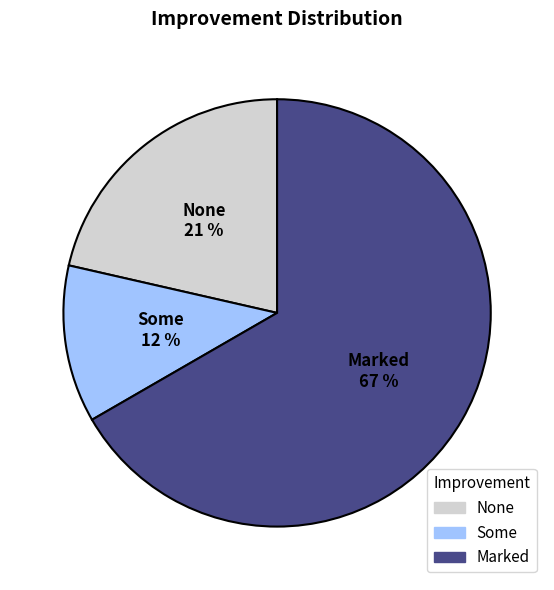

Is there any slice that represents more than half of the pie?

Yes